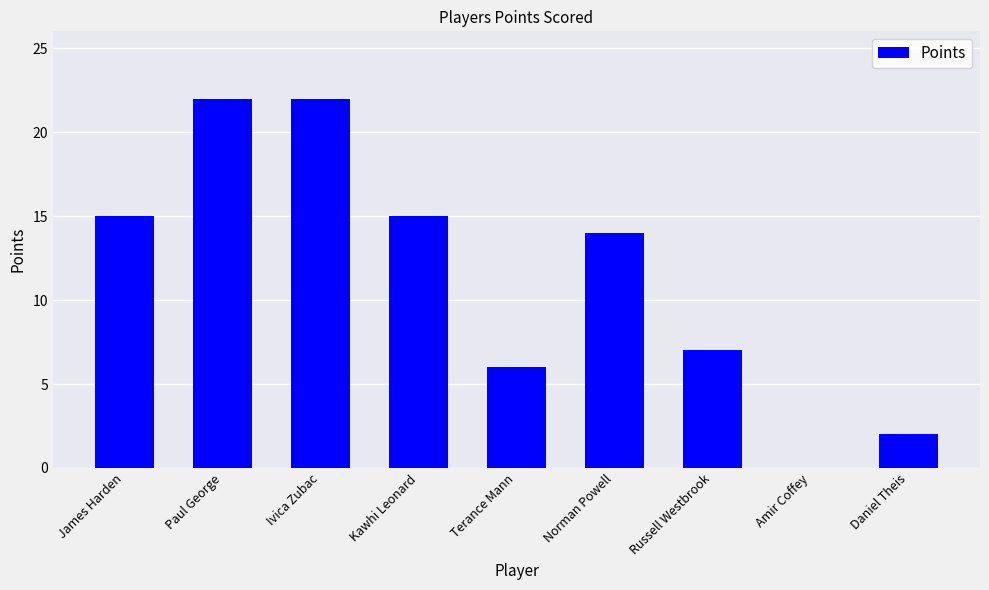

At which label is the value closest to 11?

Norman Powell